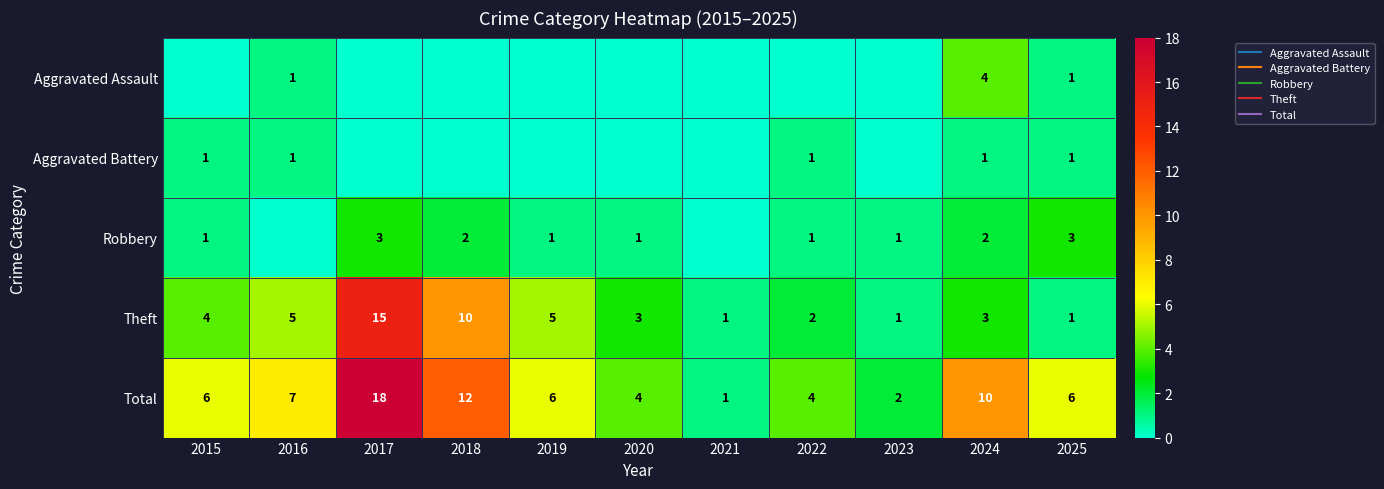

Which has a higher value, 2018 or 2016?

2016